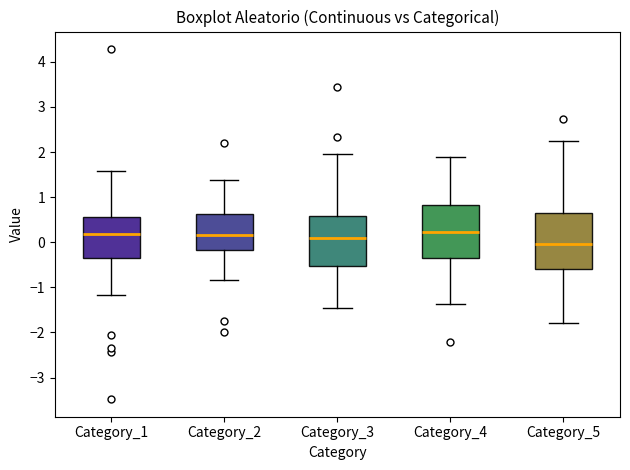

Where does the upper whisker of the box for Category_3 end on the y-axis? The values are not printed on the chart, so give them approximately, as read against the axis.

2.0